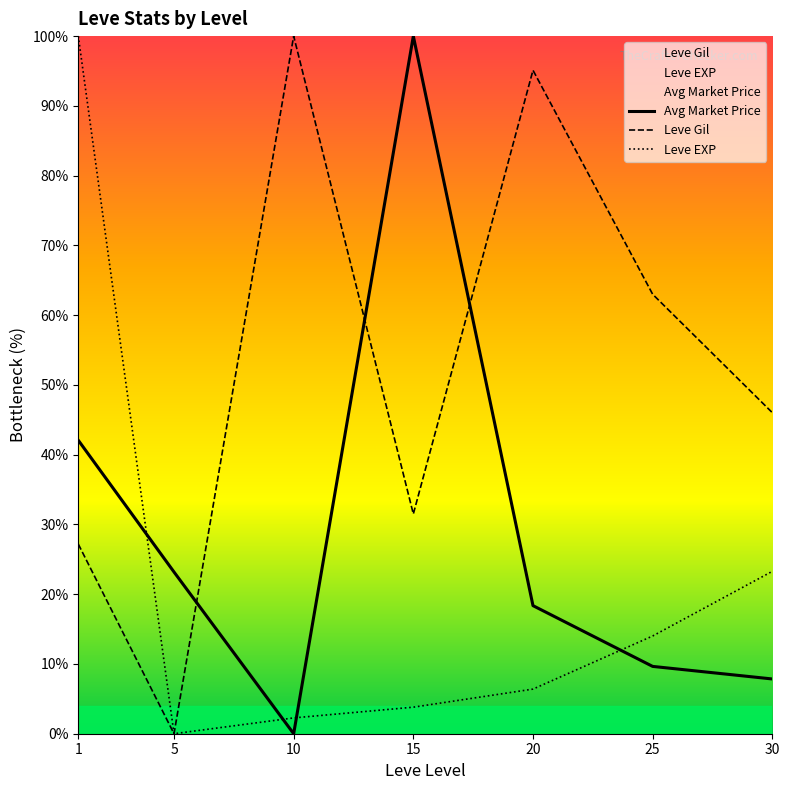

What is the sum of all Leve Gil values?

362.8